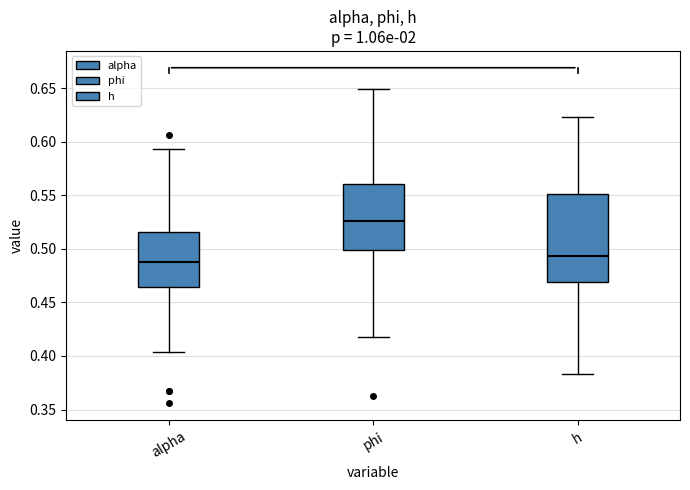

Which box's median line is the lowest?

alpha